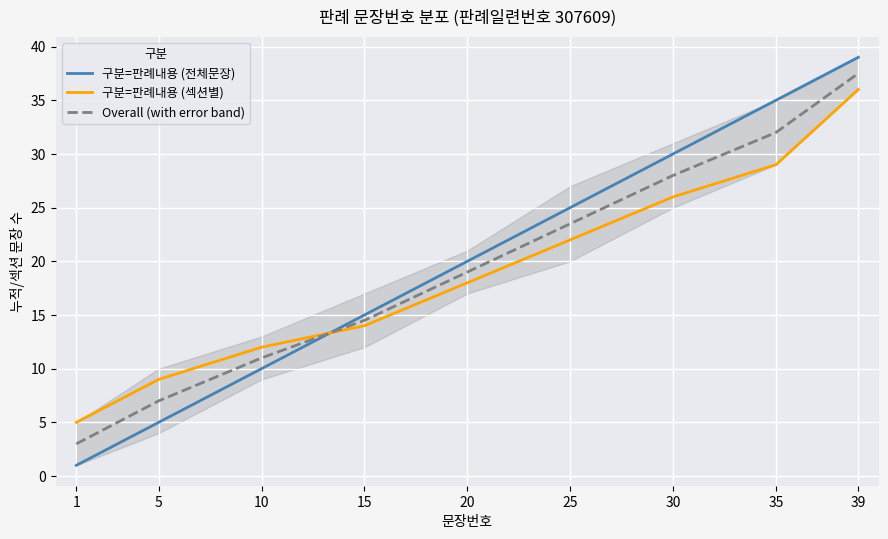

Is it true that 구분=판례내용 (섹션별) equals 40.3 at 30?

False